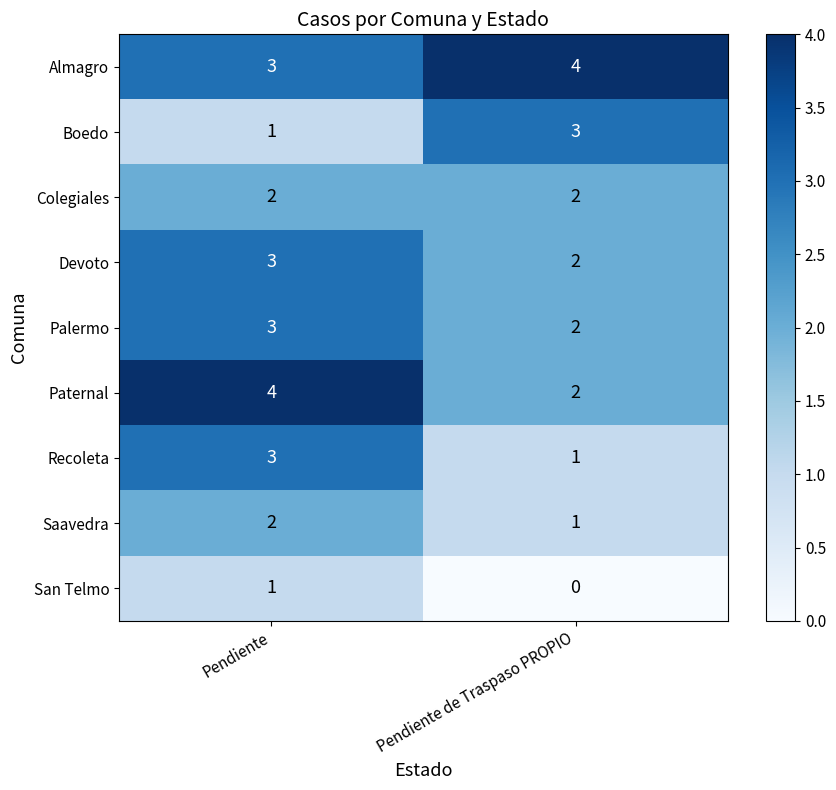

At how many categories does at least one series exceed 0?

2